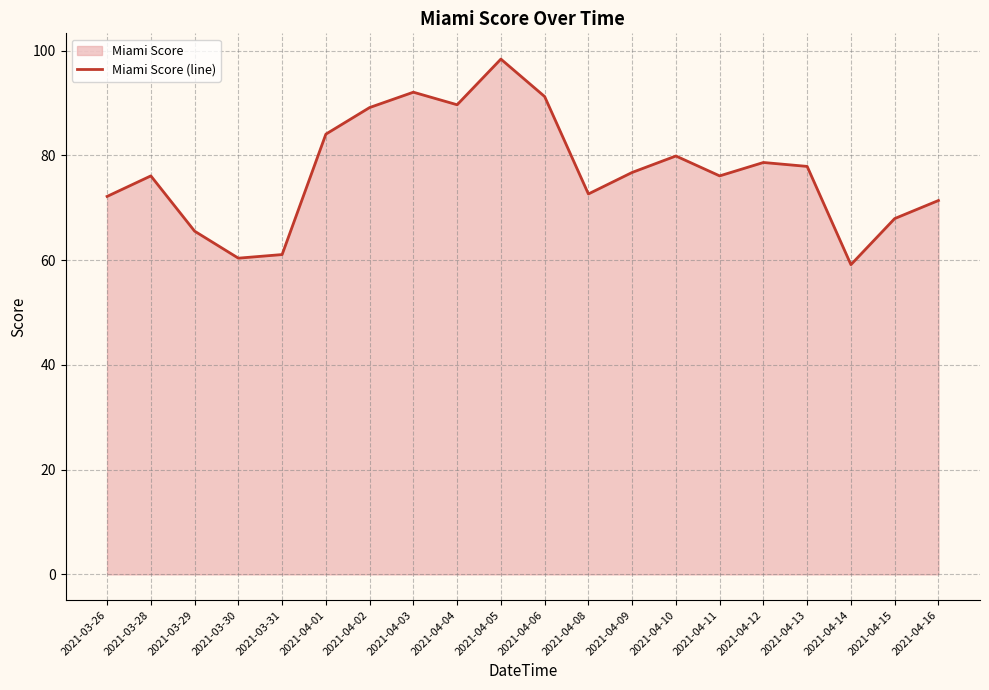

What is the minimum value shown in the chart?

59.1